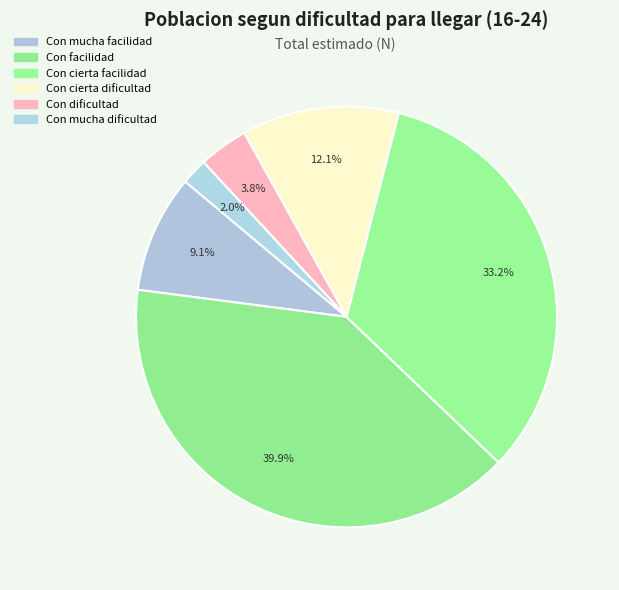

Combined, what portion of the pie is Con mucha dificultad and Con dificultad?

5.8%